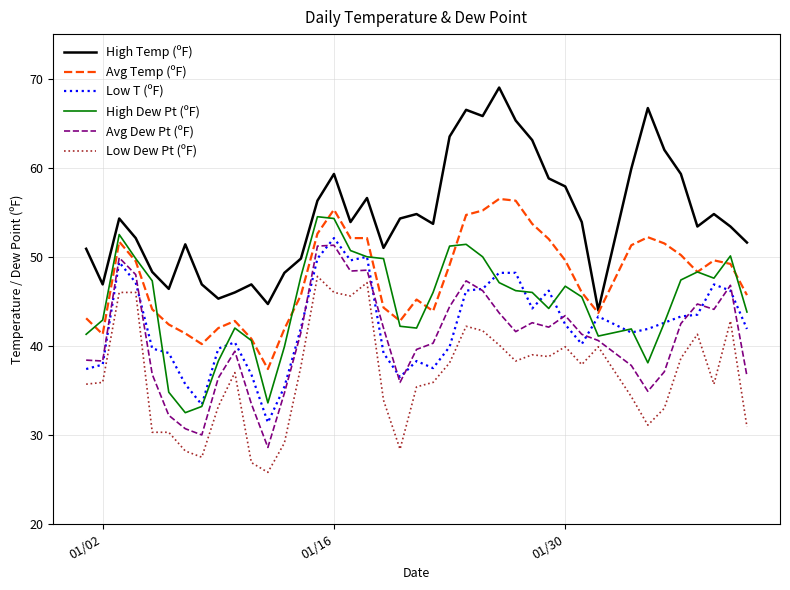

True or false: Low Dew Pt (ºF) and Low T (ºF) cross at least once.

False